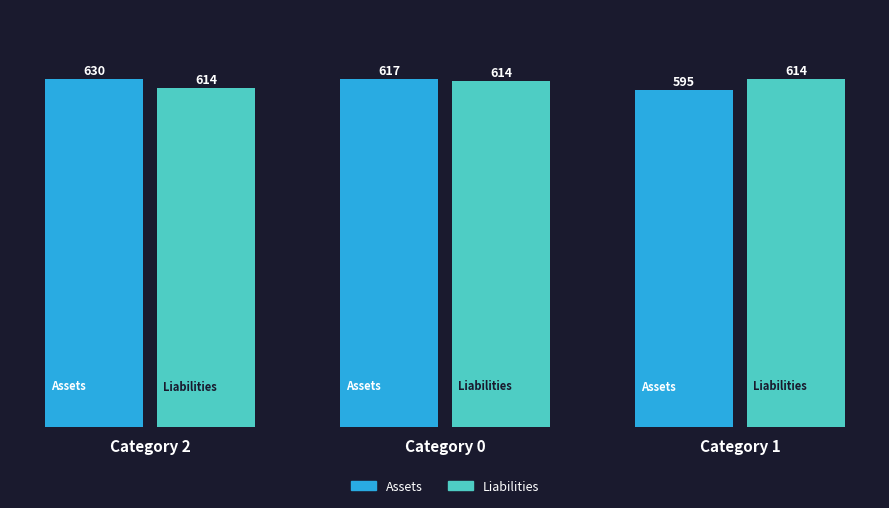

What is the maximum value for count?

630